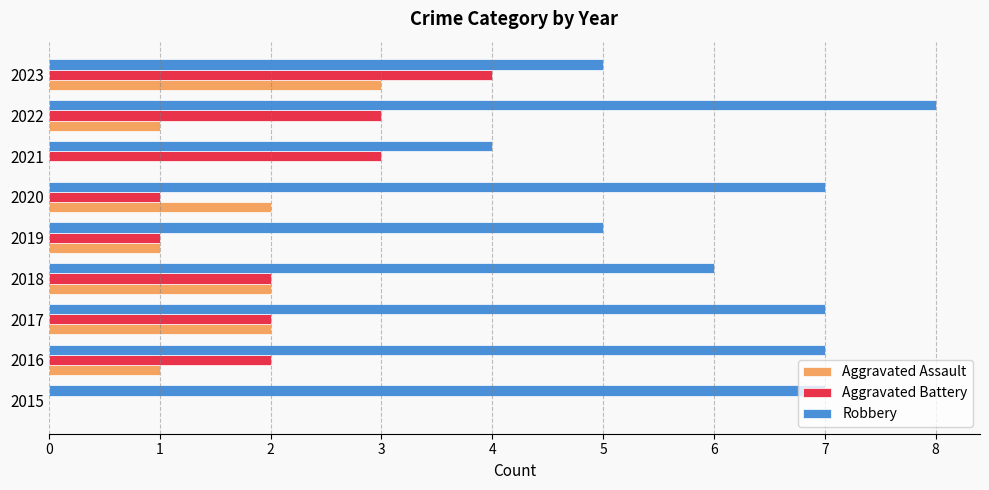

Is it true that Aggravated Battery equals 4 at 2022?

False